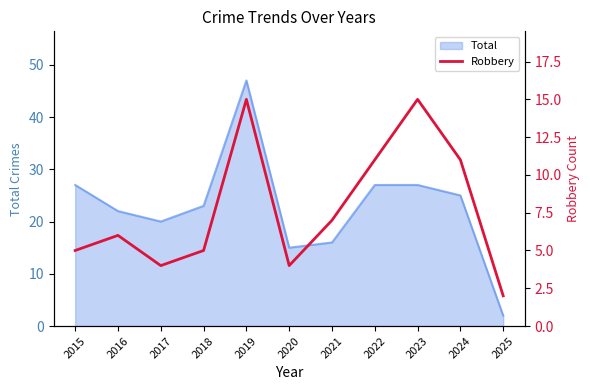

At which label does Total reach its peak?

2019